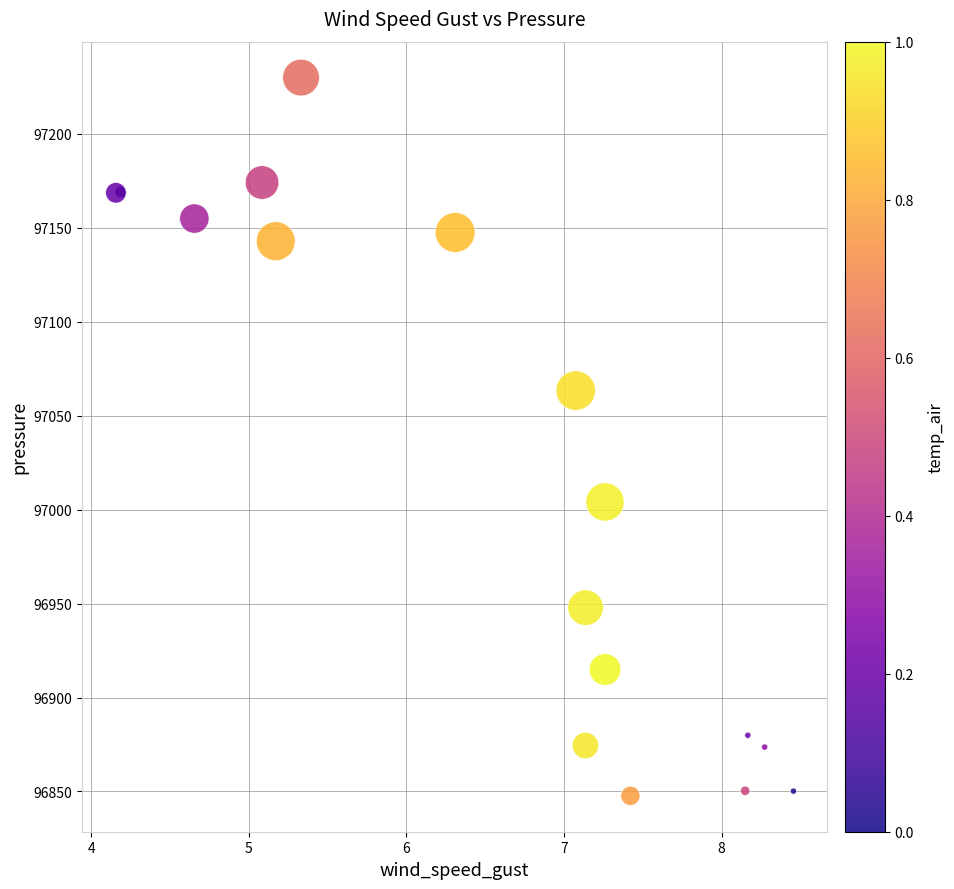

What Y value in the scatter plot is closest to 97038?

97063.4